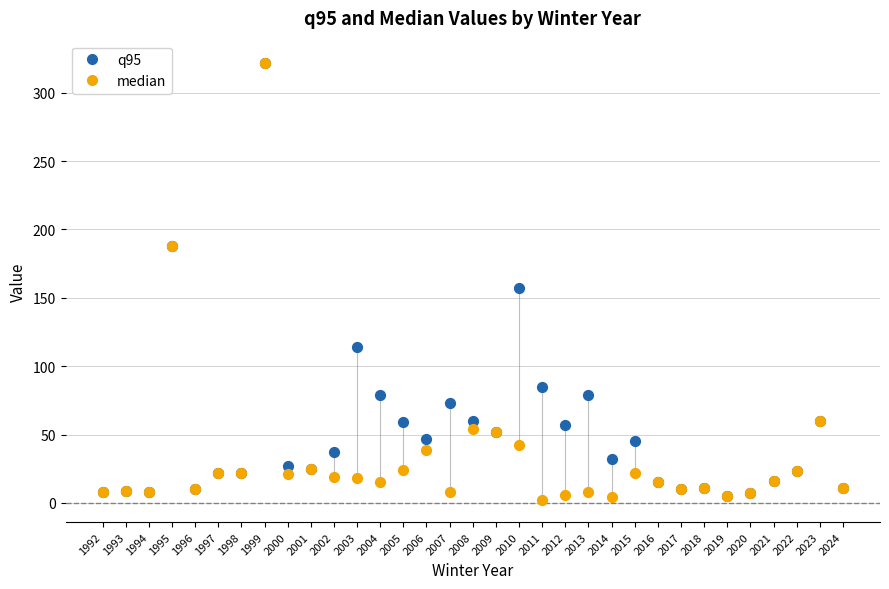

What are all the series names shown in the legend?

q95, median